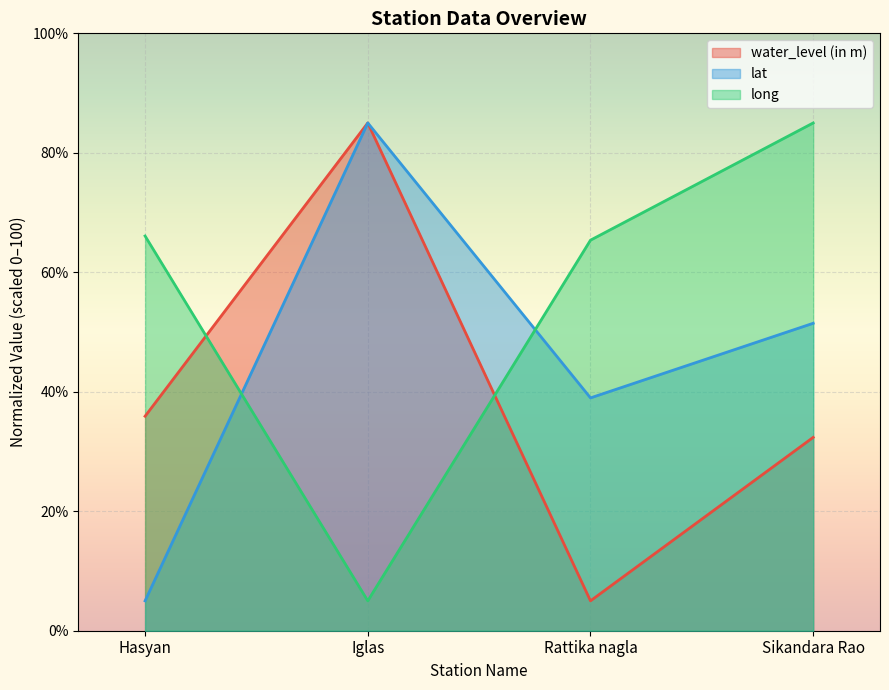

Between Hasyan and Sikandara Rao, which series saw the biggest shift?

lat